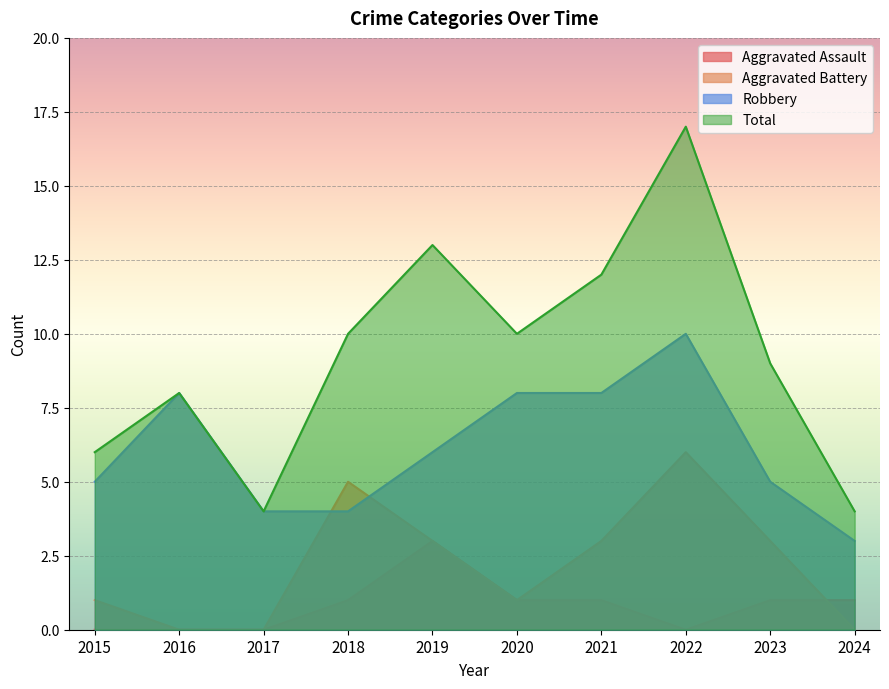

Does the chart display data point markers on the line(s)?

No